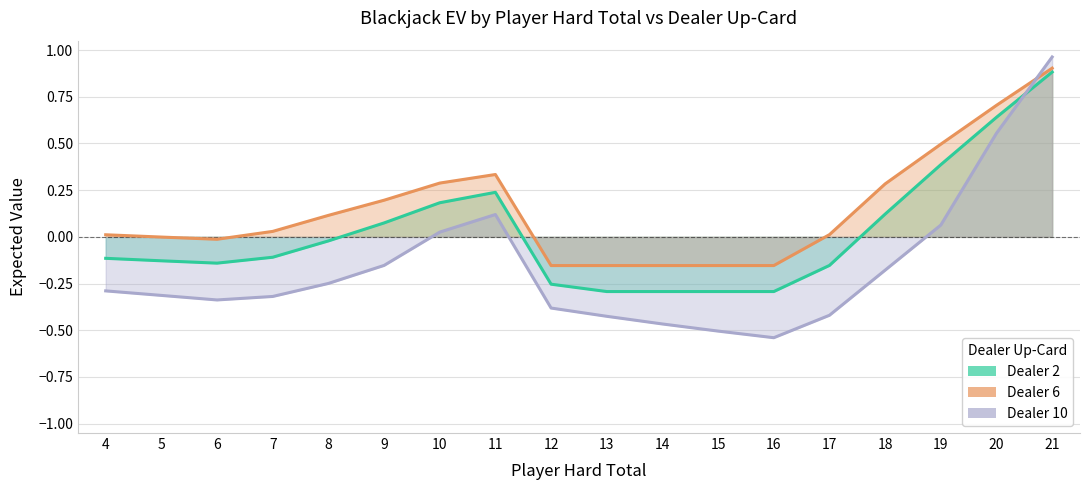

What is the value of the Dealer 10 point at the 8th from the left?

0.1